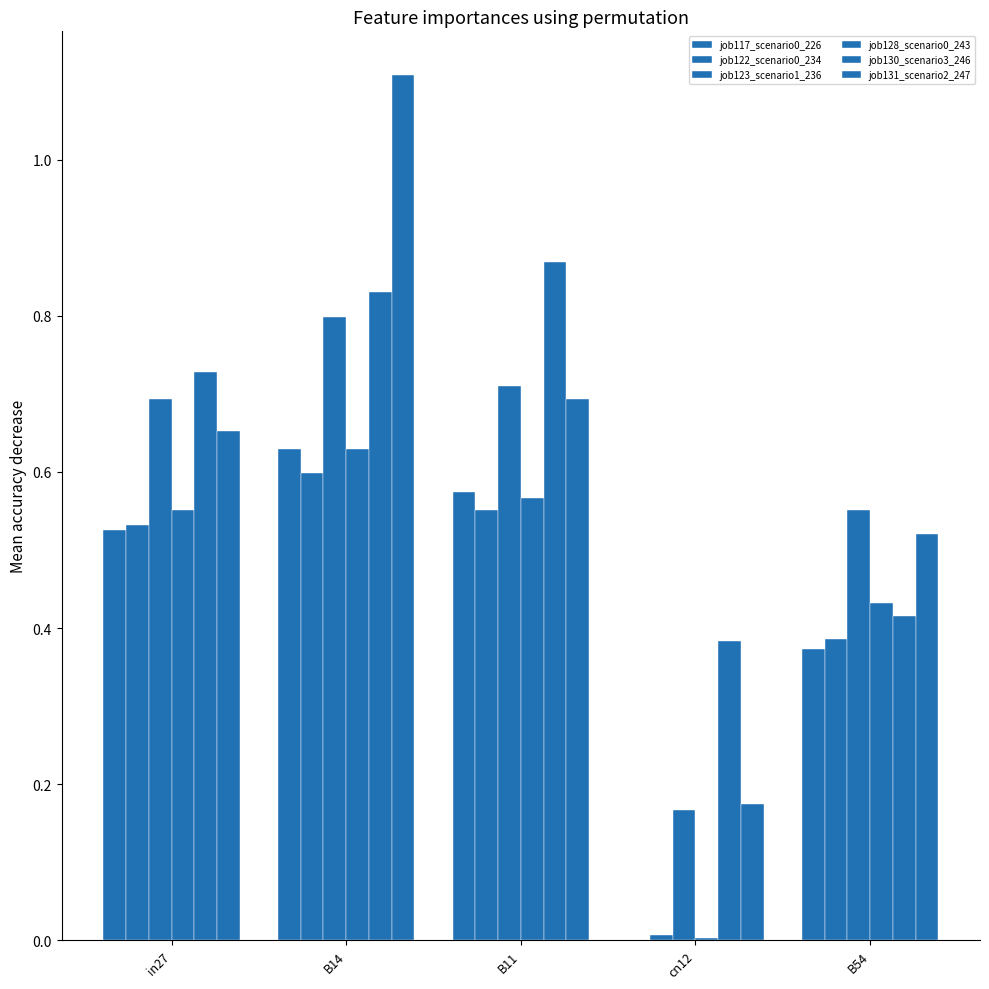

How many groups of bars are there?

5